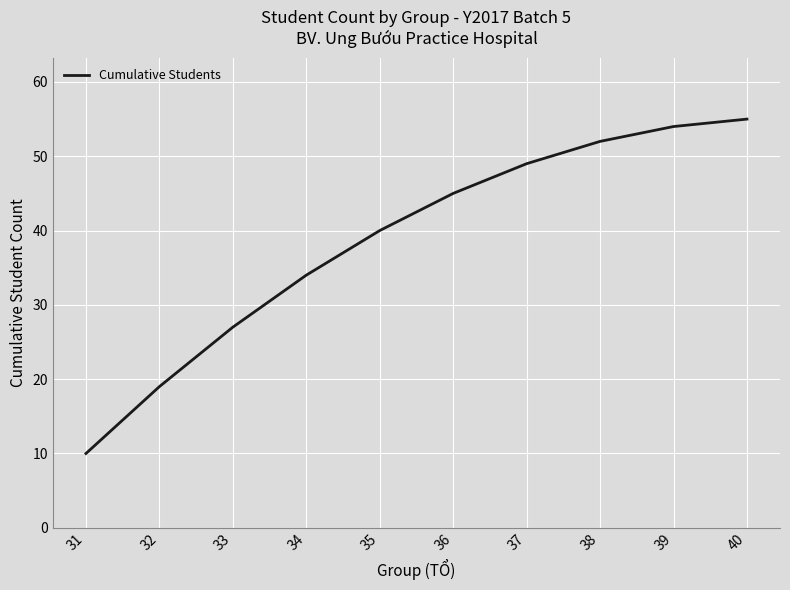

Reading left to right, list all the values displayed in this chart.

31=10	32=19	33=27	34=34	35=40	36=45	37=49	38=52	39=54	40=55